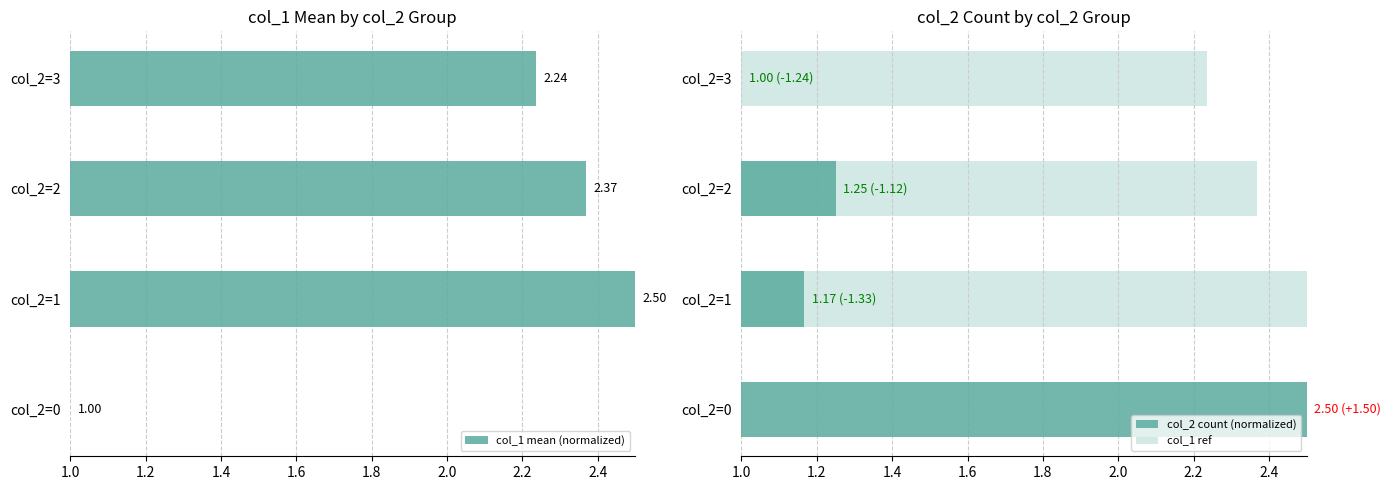

What is the difference between the maximum and minimum values in the col_1 mean (normalized) series?

1.5